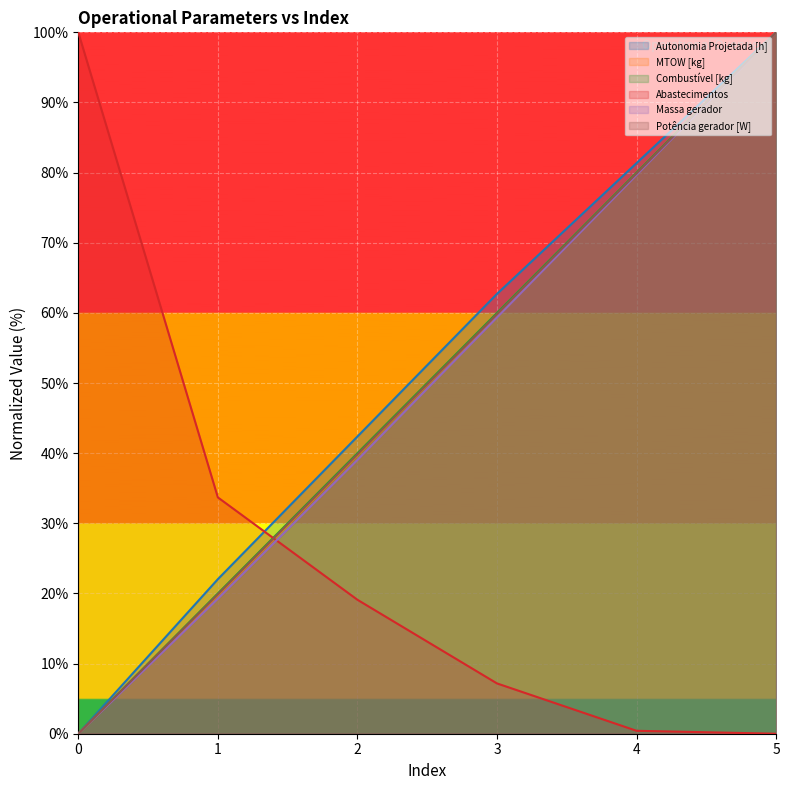

At which category is the sum across all series the highest?

5